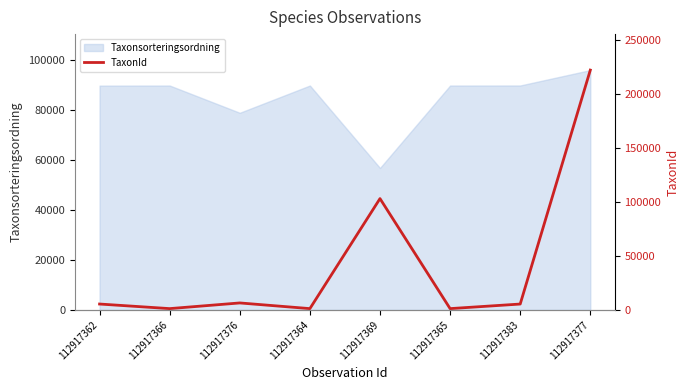

How many points are lower than both their immediate neighbors (excluding endpoints)?

3